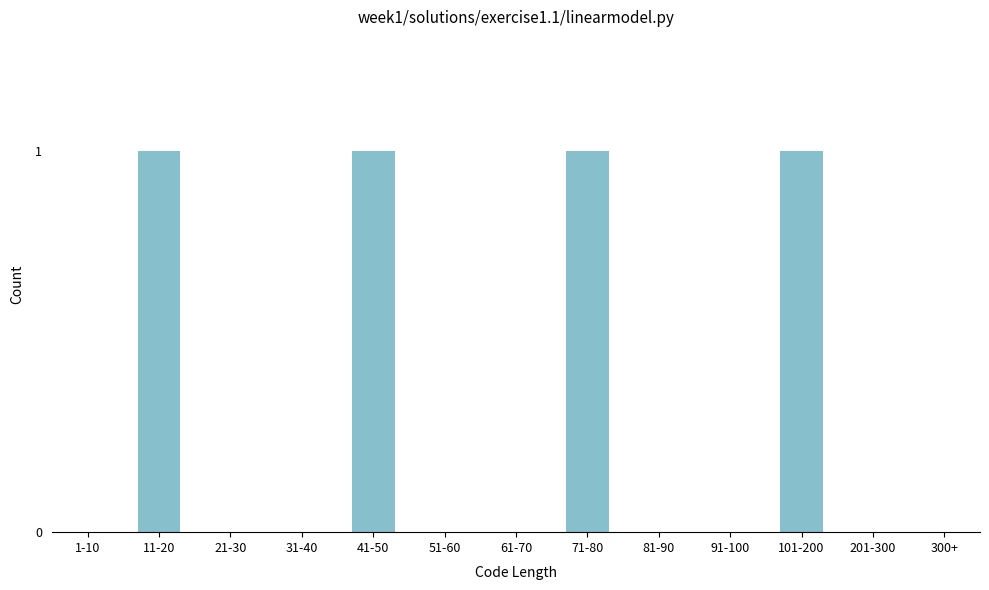

Reading right to left, what are all the values shown in this chart?

300+=0	201-300=0	101-200=1	91-100=0	81-90=0	71-80=1	61-70=0	51-60=0	41-50=1	31-40=0	21-30=0	11-20=1	1-10=0